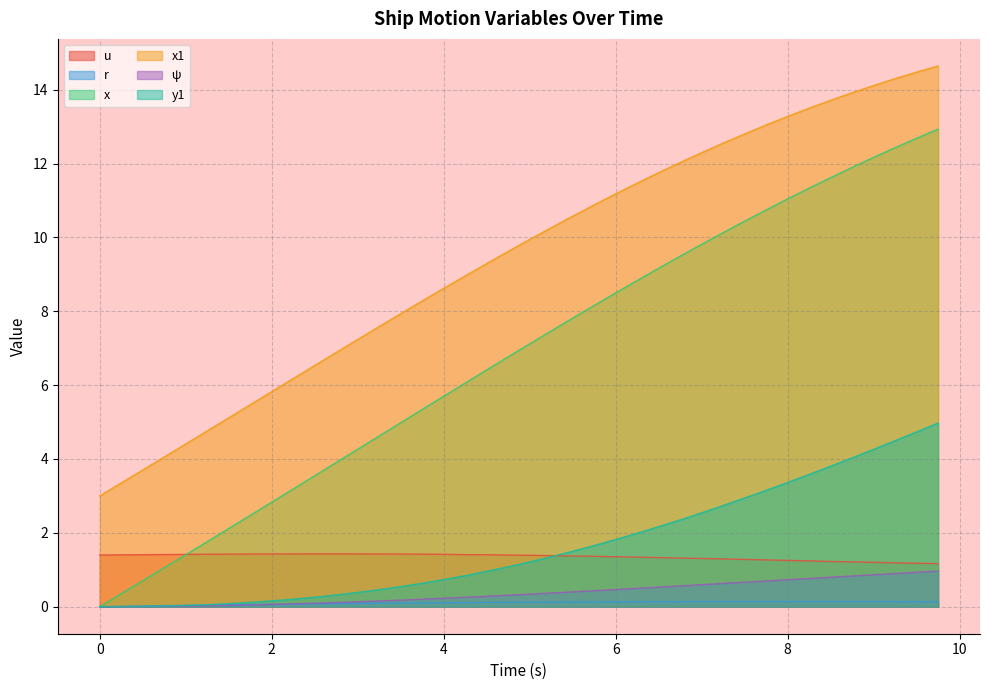

What is the average value of the y1 series?

1.6